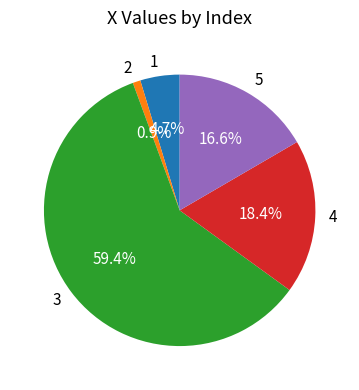

Rank the categories by value from highest to lowest.

3, 4, 5, 1, 2